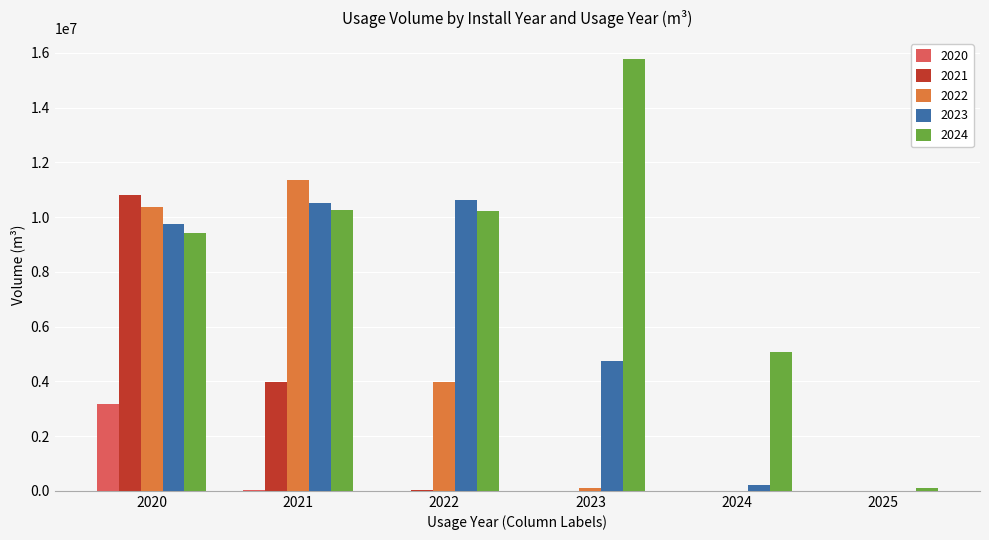

What are all the series names shown in the legend?

2020, 2021, 2022, 2023, 2024